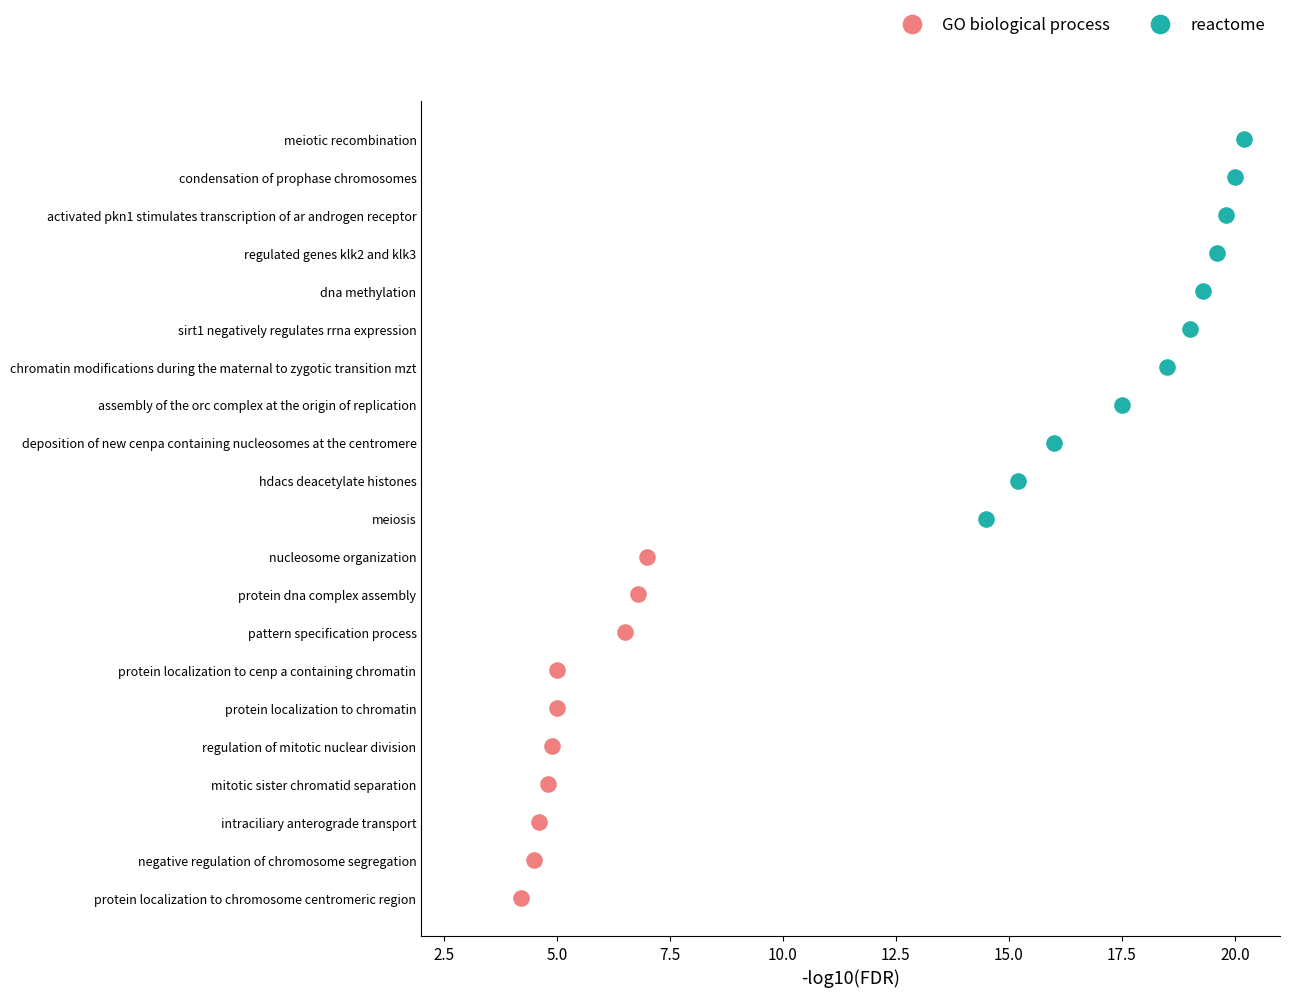

What are all the series names shown in the legend?

GO biological process, reactome